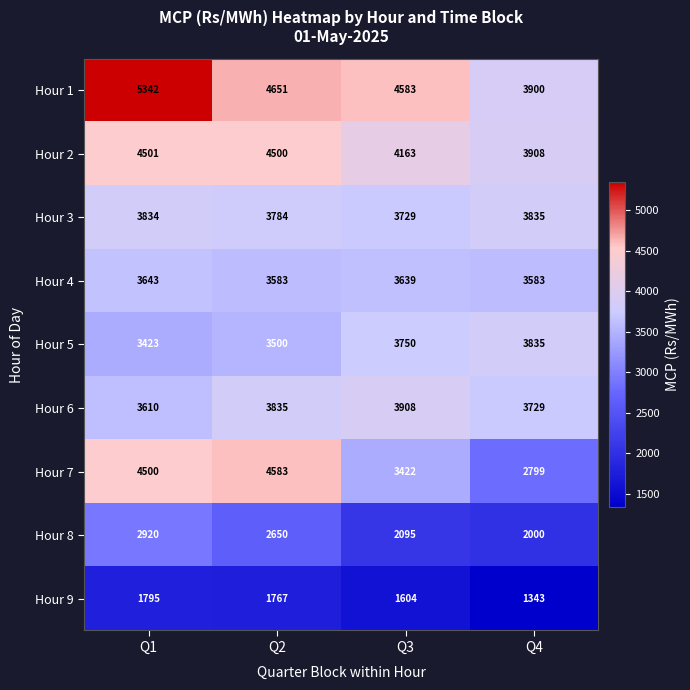

Which series has the largest total across all categories?

Hour 1